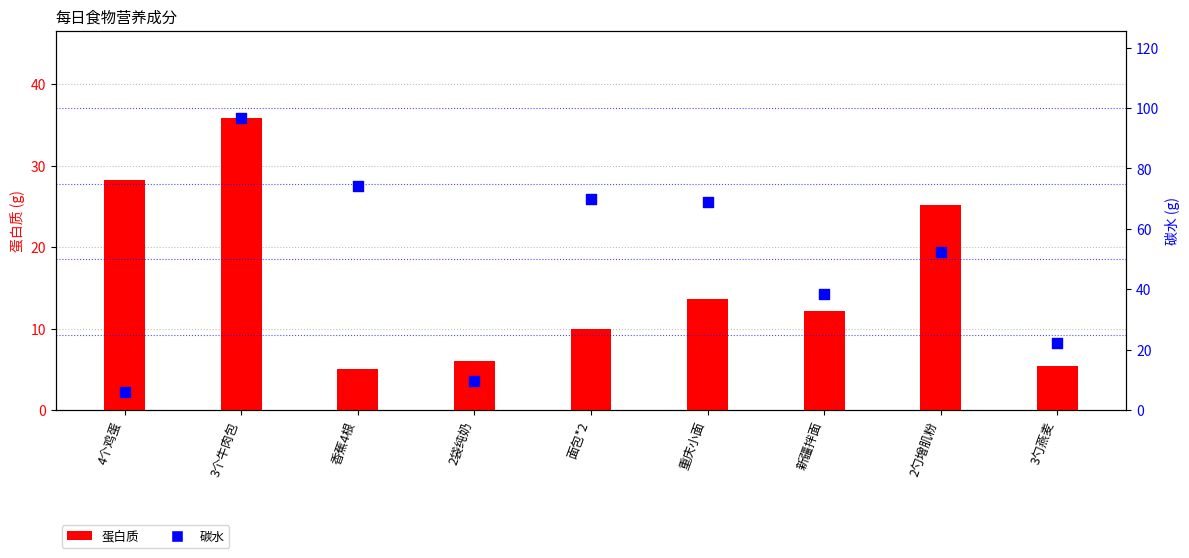

Which series reaches the maximum Y coordinate?

碳水